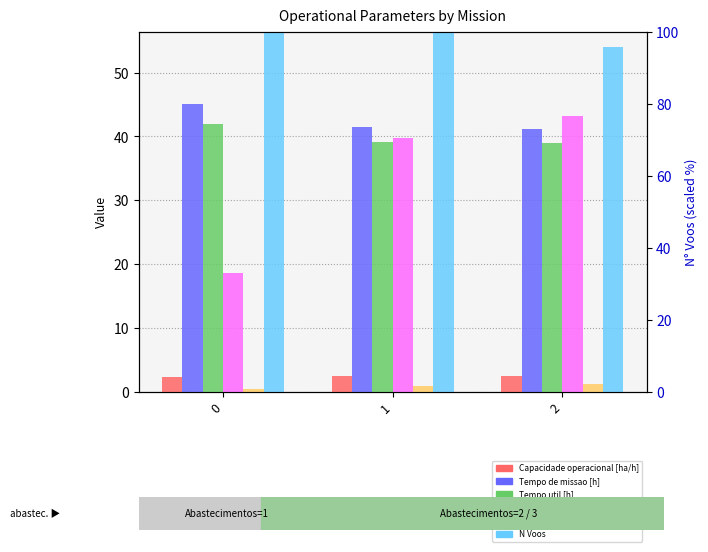

What are all the series names shown in the legend?

Capacidade operacional [ha/h], Tempo de missao [h], Tempo util [h], Tempo por voo [min], Autonomia Projetada [h], N Voos